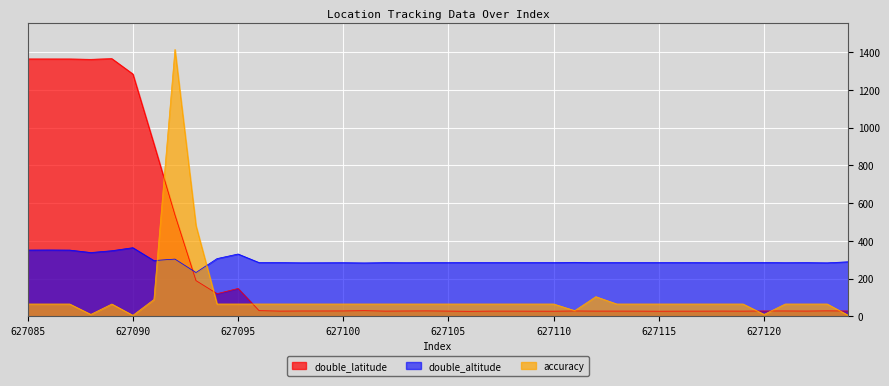

What is the difference between the maximum and minimum values in the accuracy series?

1409.0